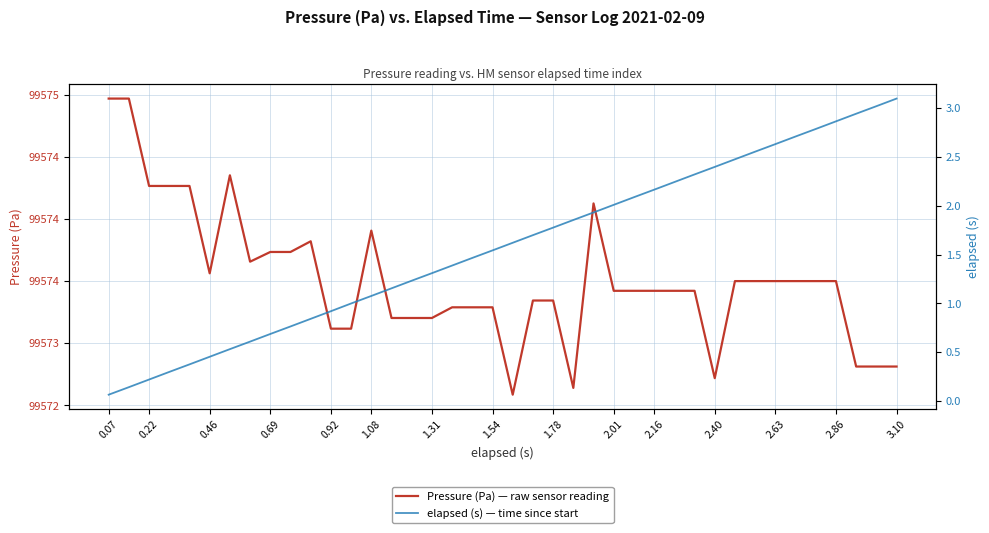

What is the greatest value displayed?

99575.0